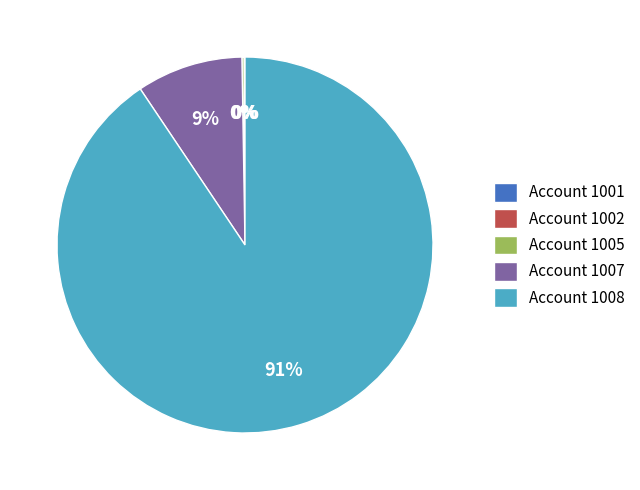

To the nearest percent, what is the average slice percentage?

20%